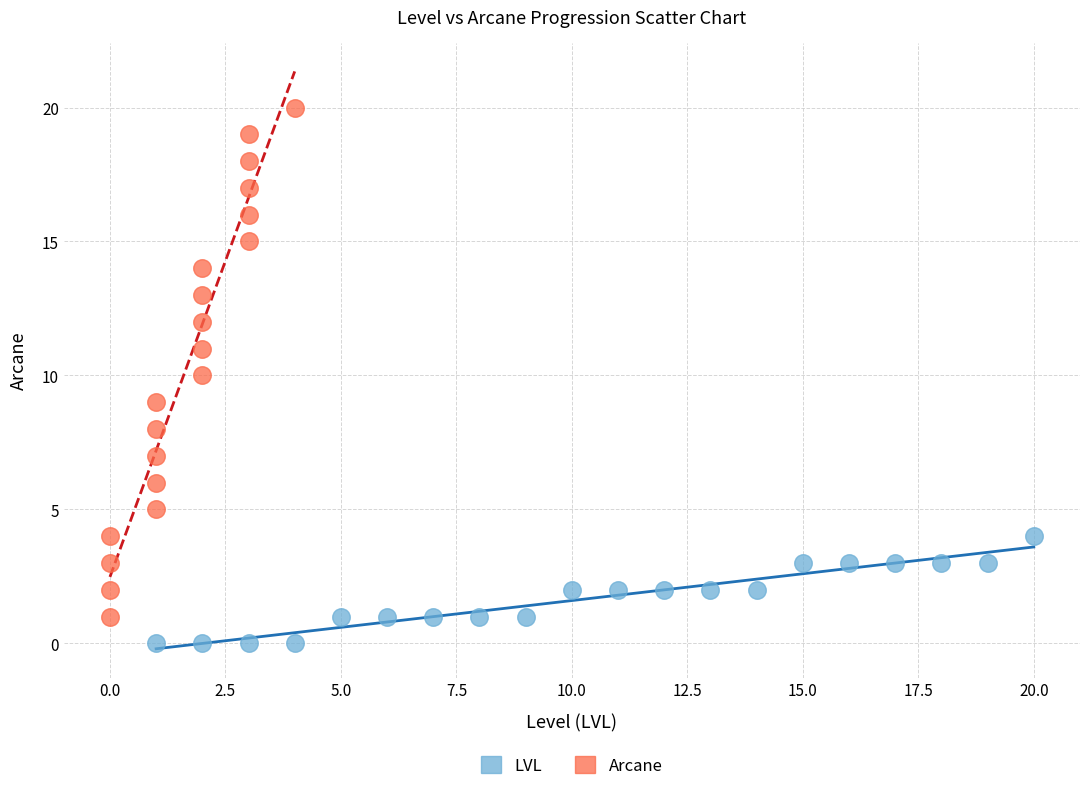

Which series contains the highest Y value?

Arcane